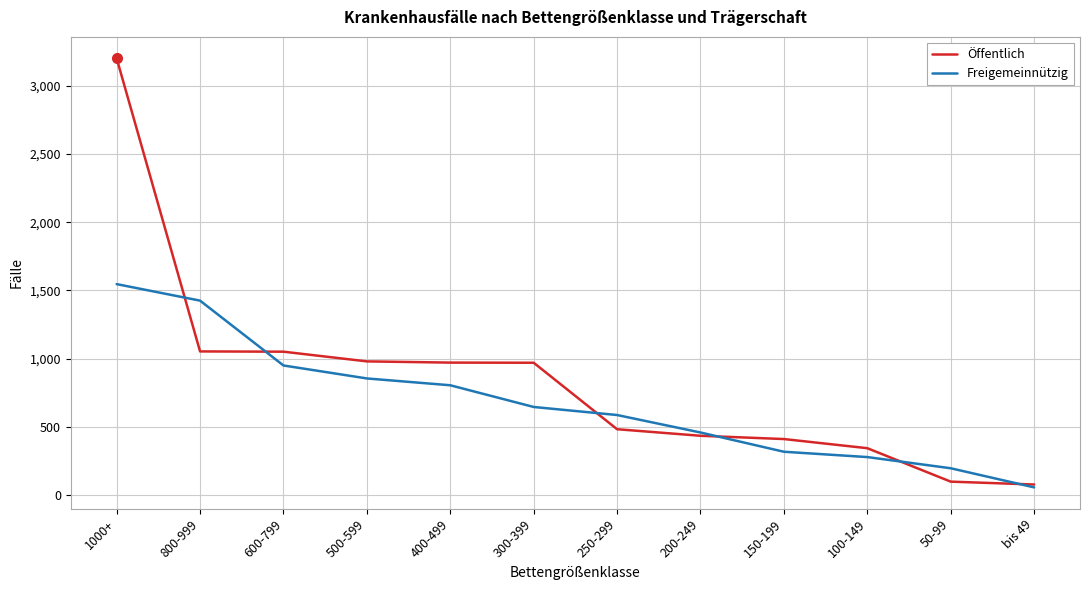

True or false: Freigemeinnützig has a value of 1425 at 800-999.

True